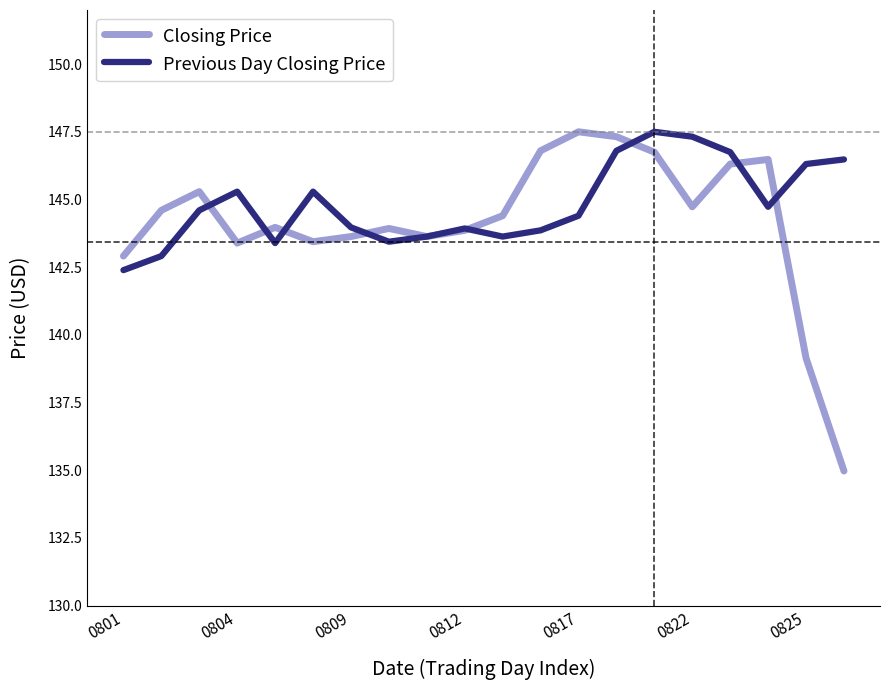

What is the highest value of the Closing Price series?

147.5